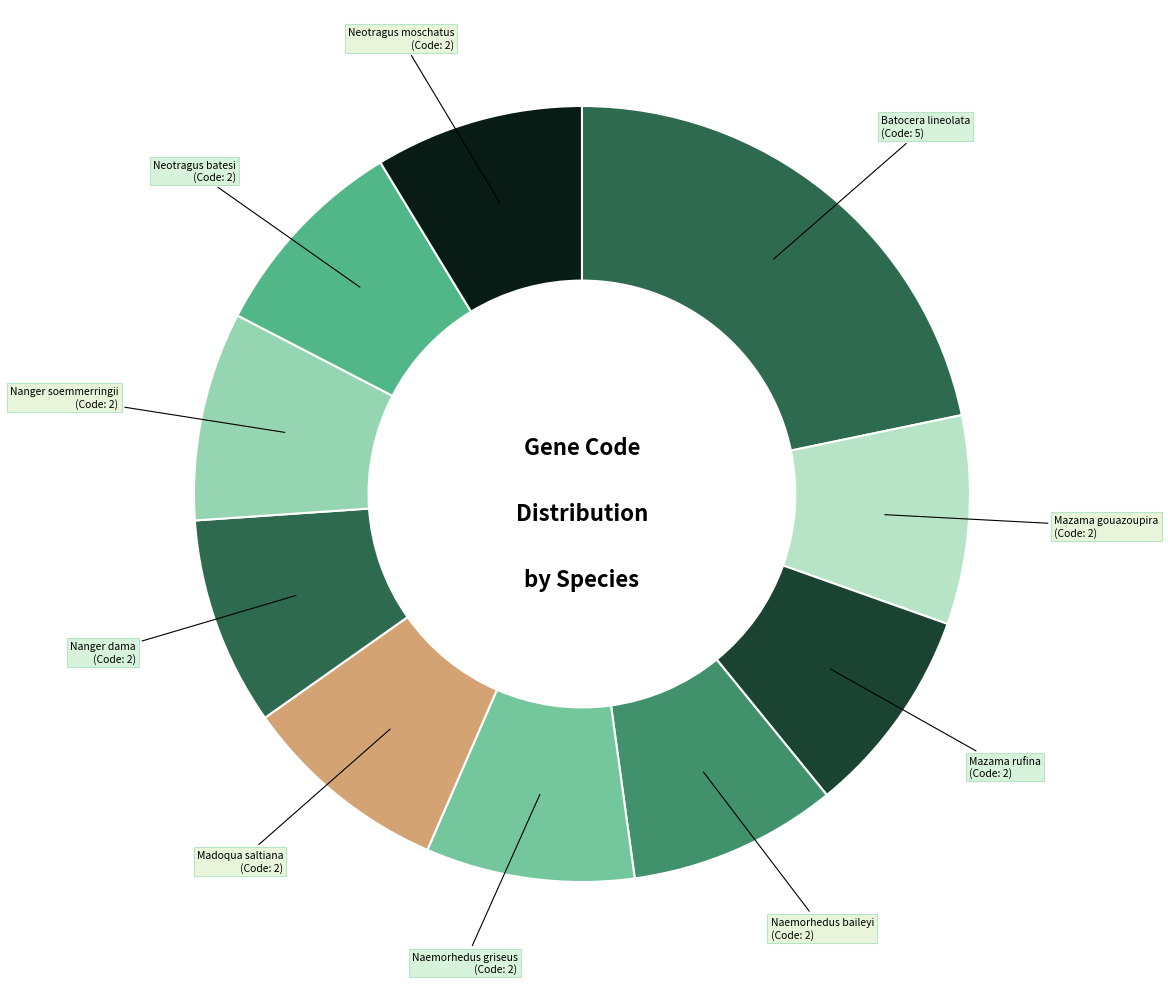

Which category has the biggest portion of the pie?

Batocera lineolata